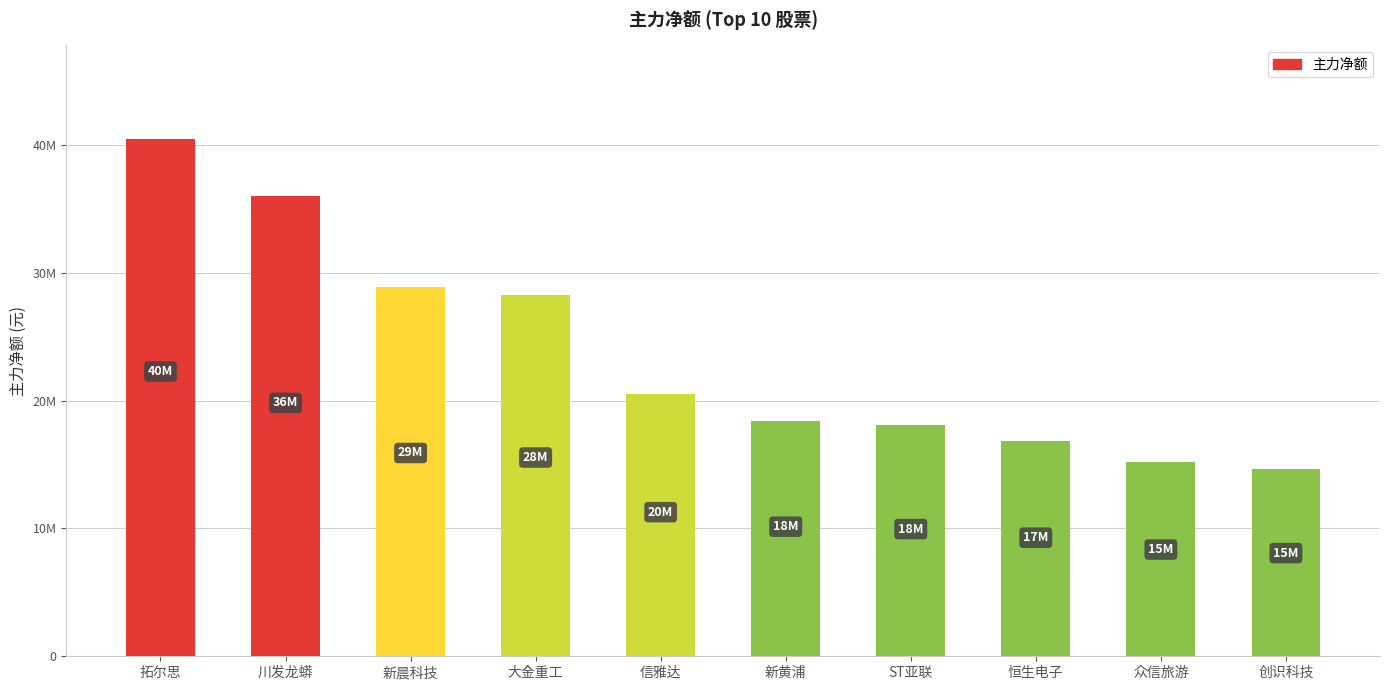

Are the bars horizontal?

No